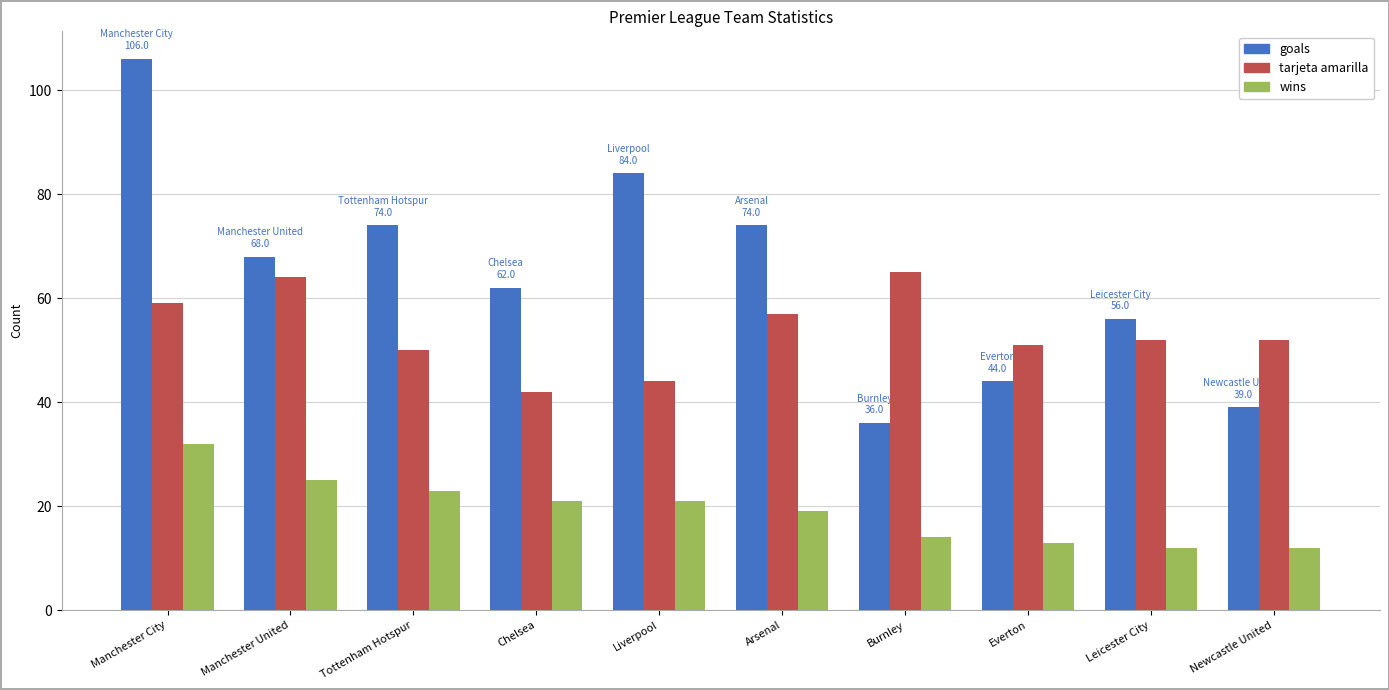

What is the minimum value for goals?

36